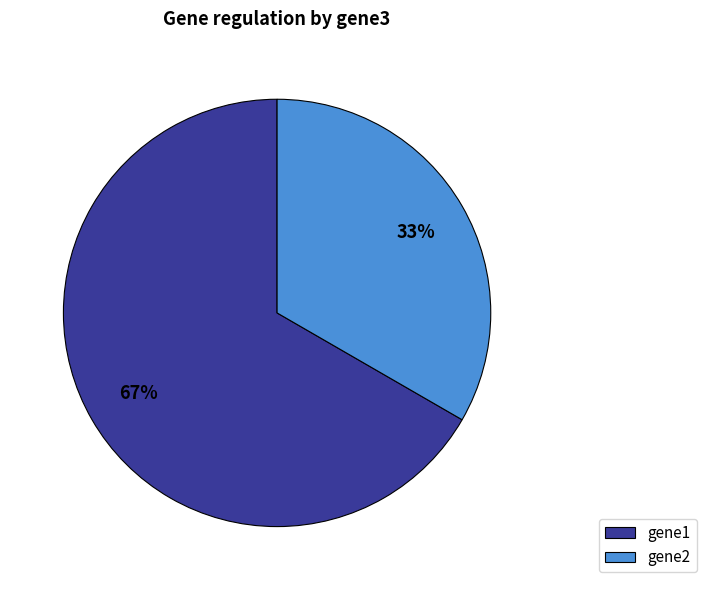

Count the number of slices in the pie.

2